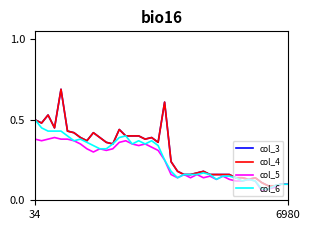

True or false: col_6 and col_4 intersect in this chart.

False